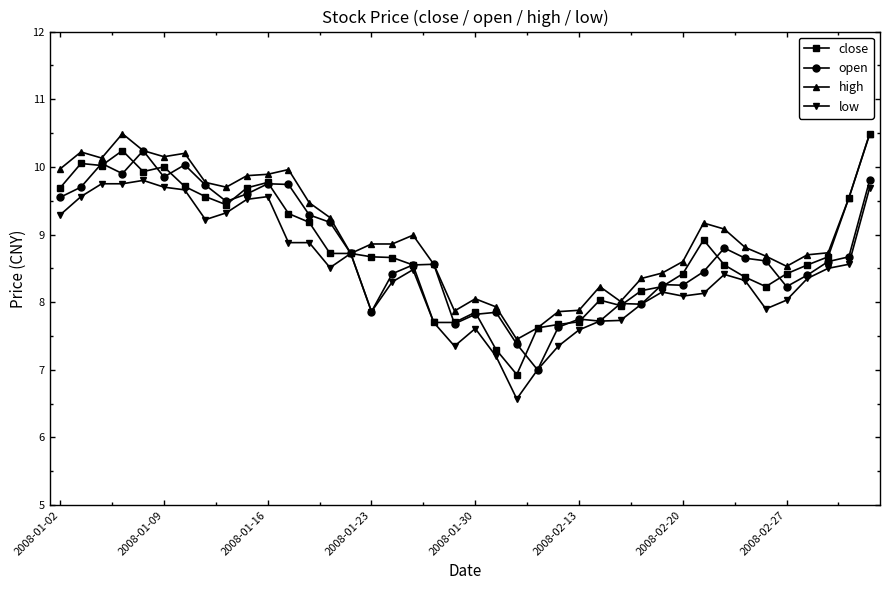

True or false: high has more than 0 interior local peaks.

True